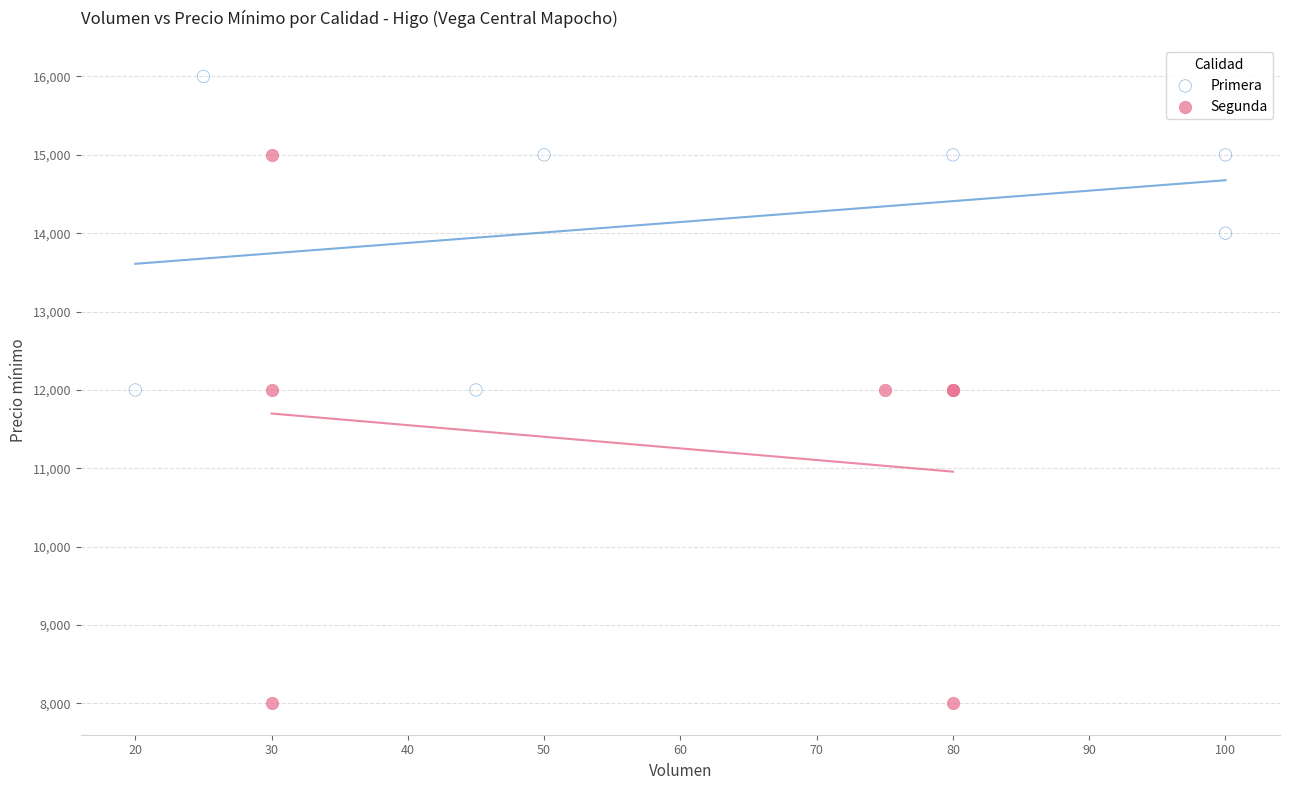

What are all the series names shown in the legend?

Primera, Segunda